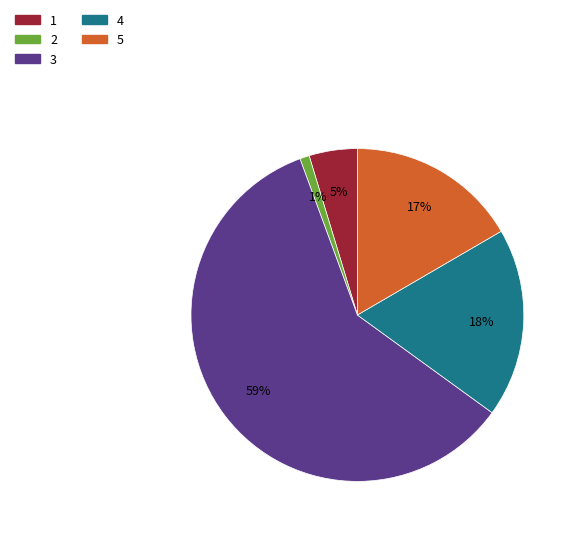

Which slice is the largest?

3